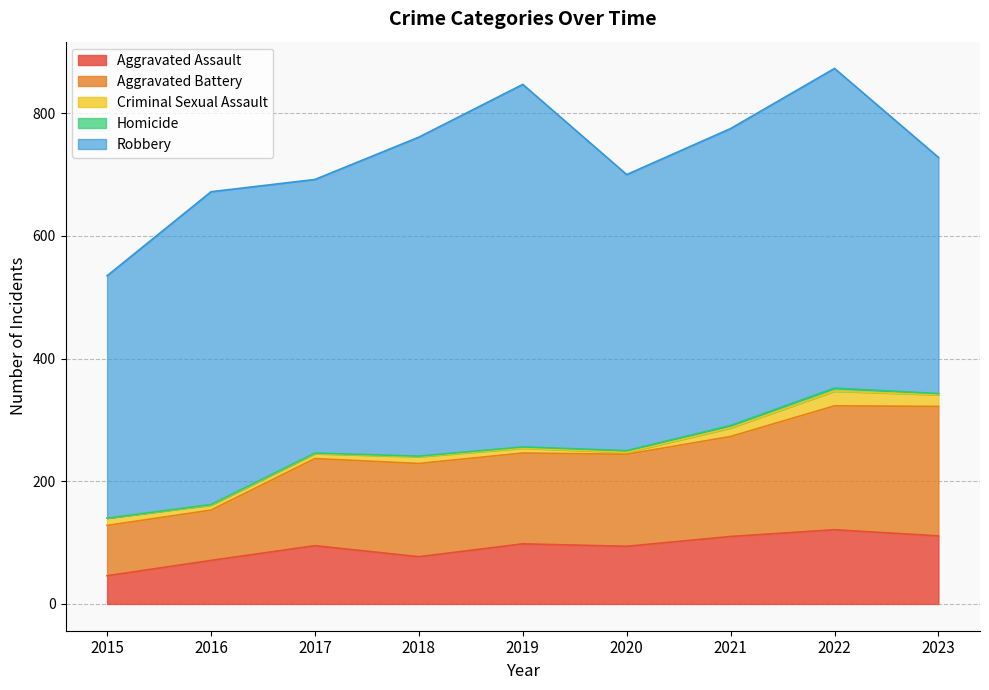

The Aggravated Battery series shows 142 at 2017. True or false?

True